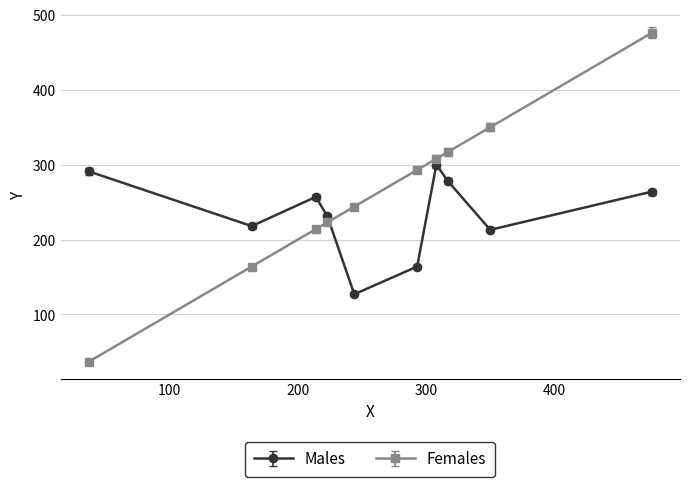

Which series has the largest total across all categories?

Females